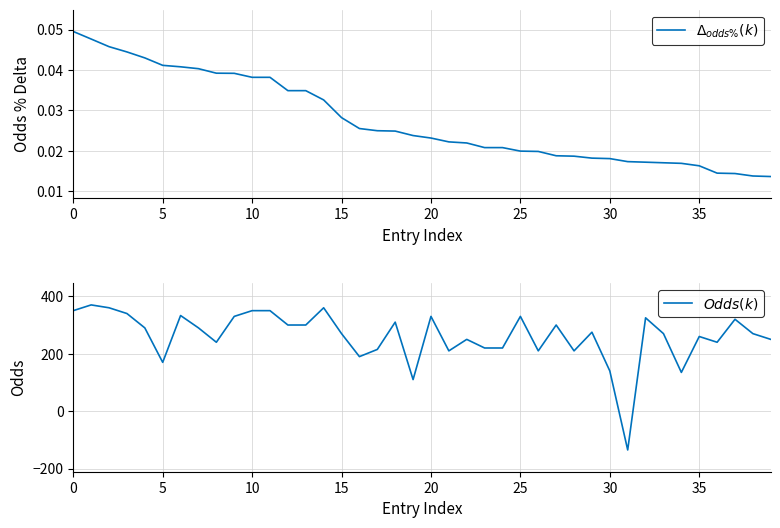

How many intersections are there between $\Delta_{odds\%}(k)$ and $Odds(k)$?

2